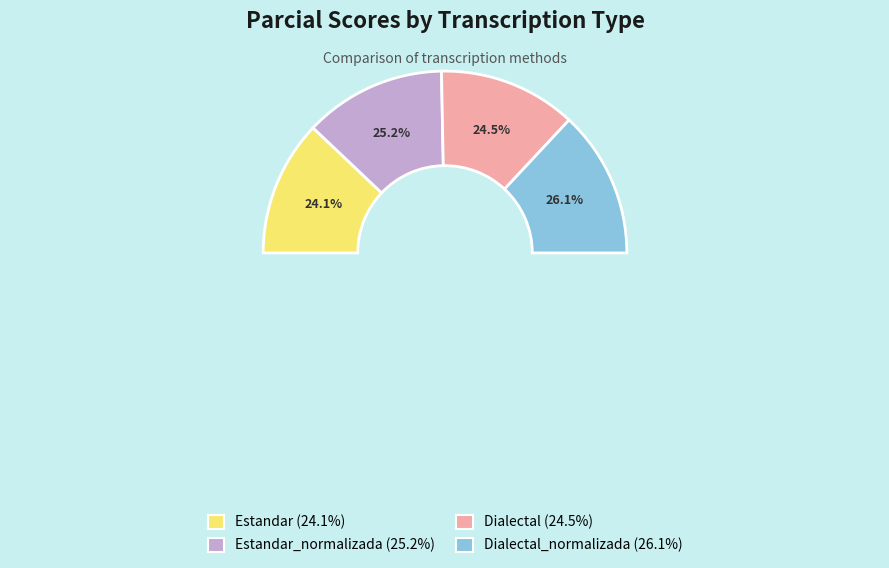

Rank the categories by value from lowest to highest.

Estandar, Dialectal, Estandar_normalizada, Dialectal_normalizada